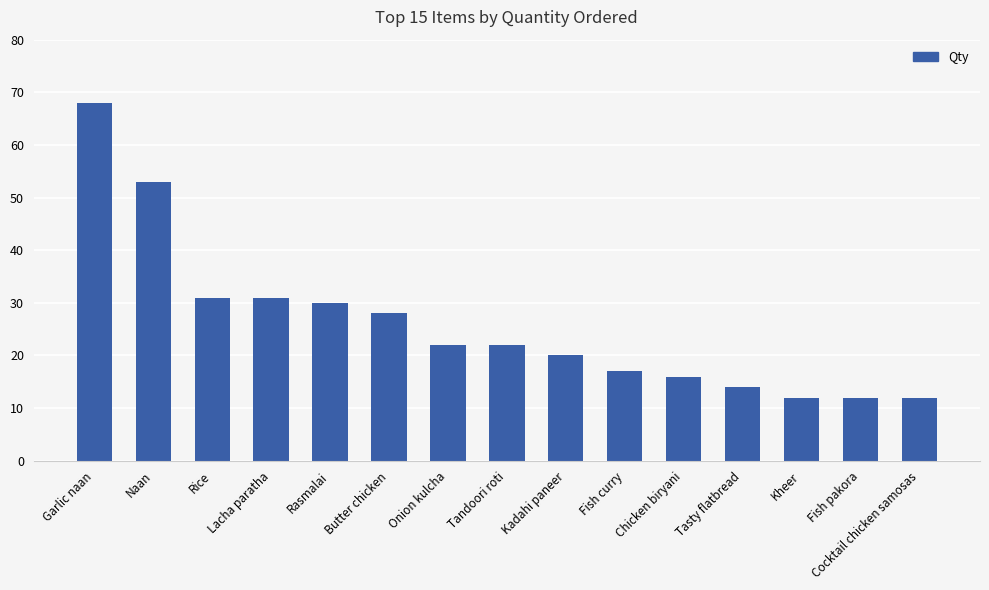

Approximately how many times larger is the value at Chicken biryani compared to Tasty flatbread?

1.1